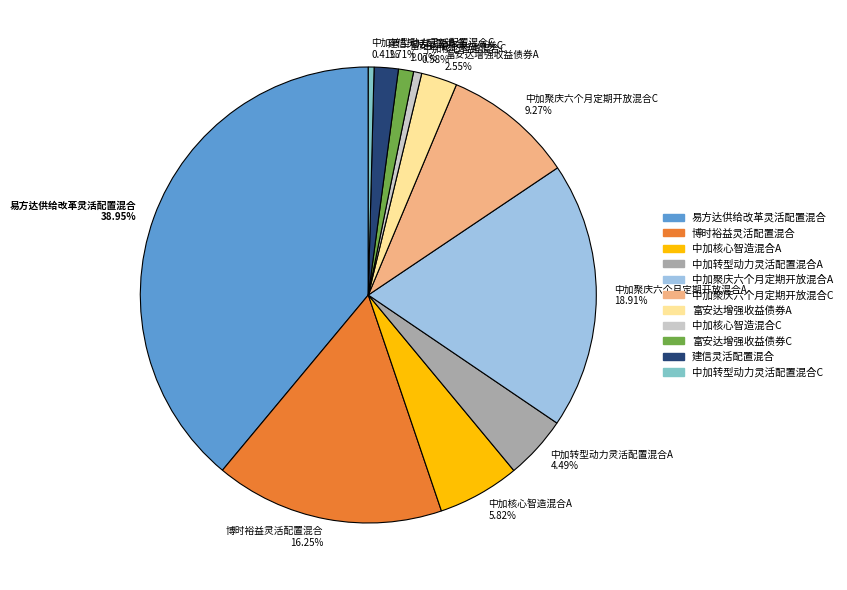

Which has a higher value, 富安达增强收益债券C 1.07% or 富安达增强收益债券A 2.55%?

富安达增强收益债券A 2.55%